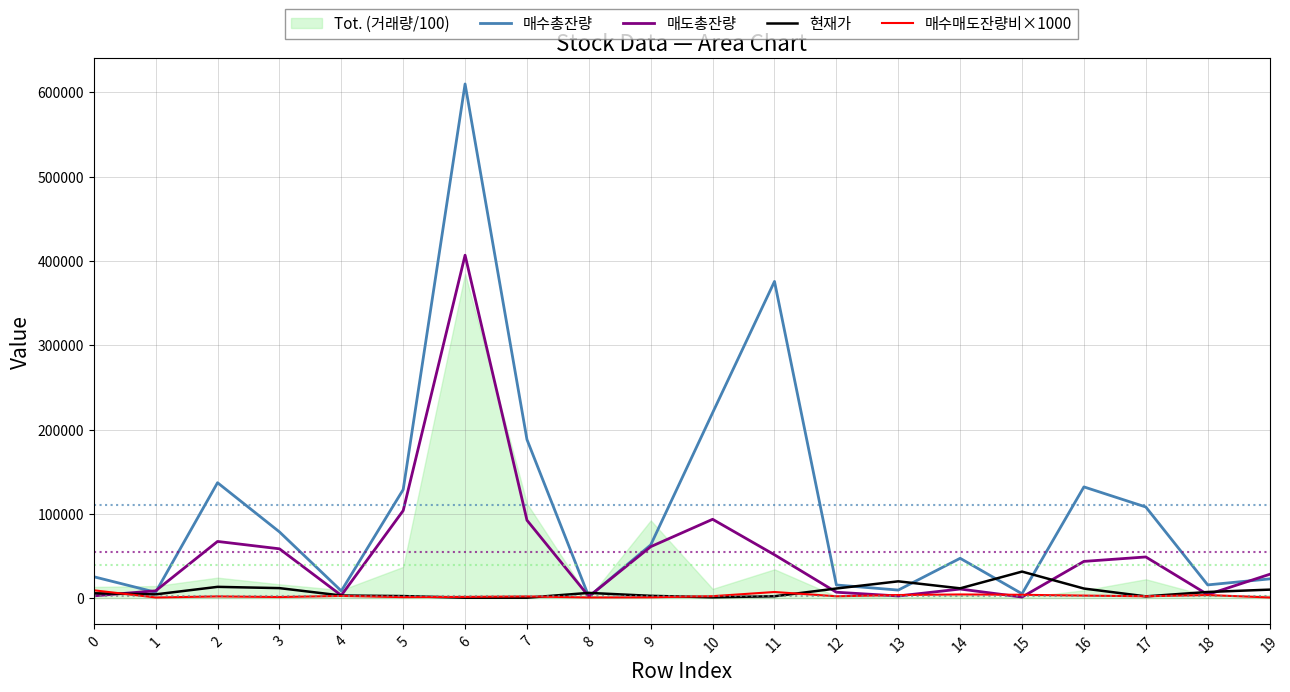

Which series has the widest spread of values?

매수총잔량